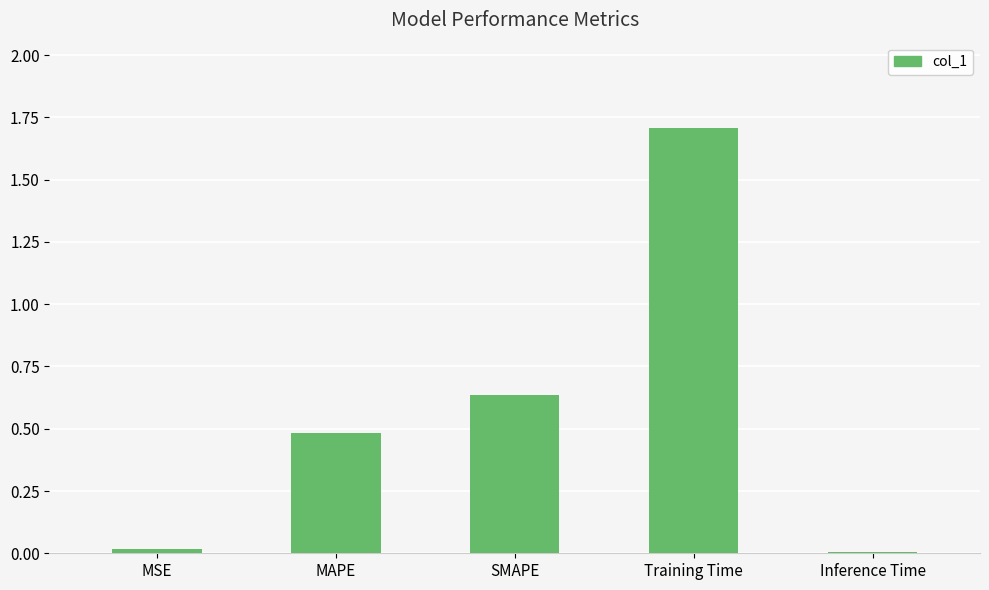

The value at SMAPE is 1.1. True or false?

False